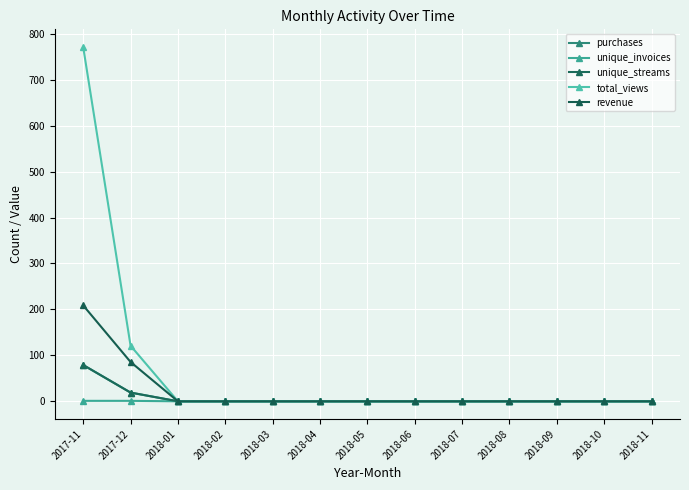

Reading left to right, transcribe all the data shown in this chart.

purchases: 79.0	19.0	0.0	0.0	0.0	0.0	0.0	0.0	0.0	0.0	0.0	0.0	0.0
unique_invoices: 1.0	1.0	0.0	0.0	0.0	0.0	0.0	0.0	0.0	0.0	0.0	0.0	0.0
unique_streams: 79.0	19.0	0.0	0.0	0.0	0.0	0.0	0.0	0.0	0.0	0.0	0.0	0.0
total_views: 771.0	121.0	0.0	0.0	0.0	0.0	0.0	0.0	0.0	0.0	0.0	0.0	0.0
revenue: 208.8	85.6	0.0	0.0	0.0	0.0	0.0	0.0	0.0	0.0	0.0	0.0	0.0